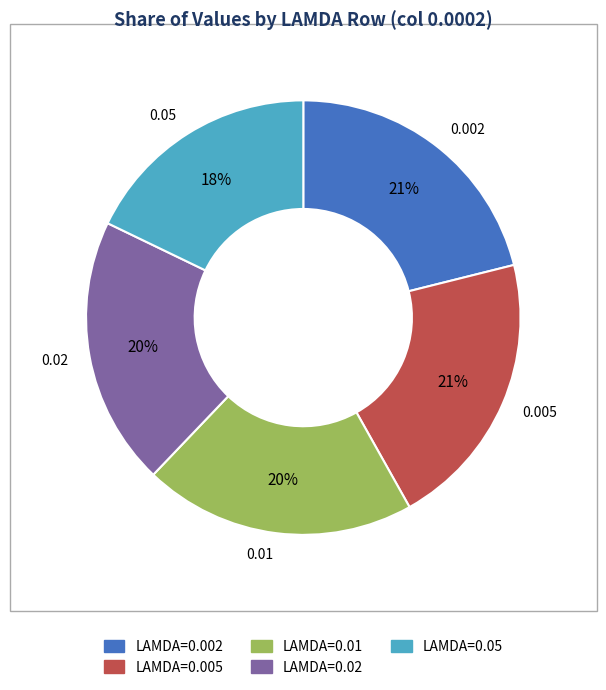

Is it true that 0.05 is 30% of the pie?

False